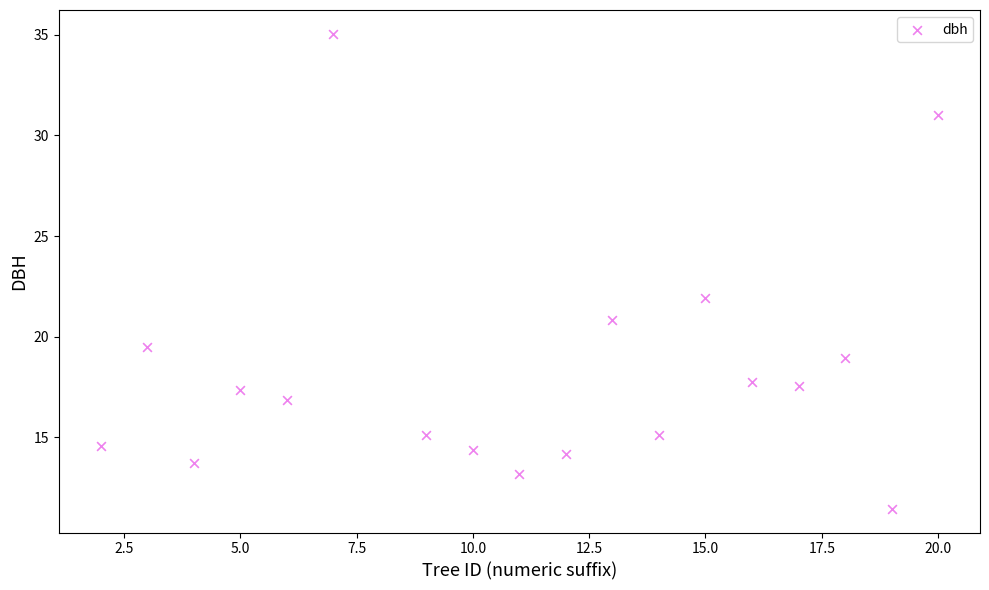

What is the range of X values (max minus min)?

18.0